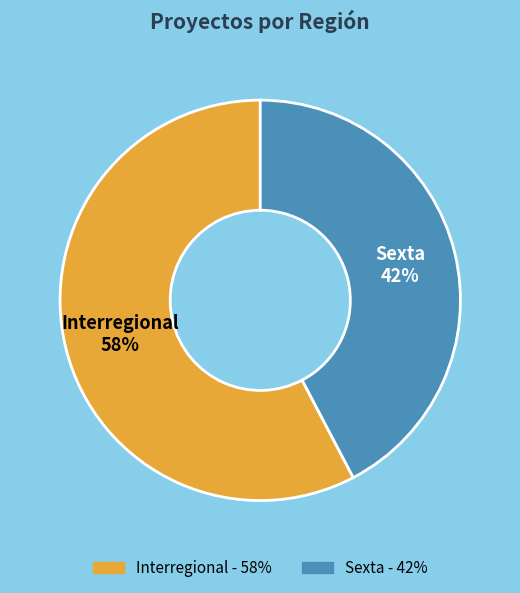

What is the majority slice?

Interregional